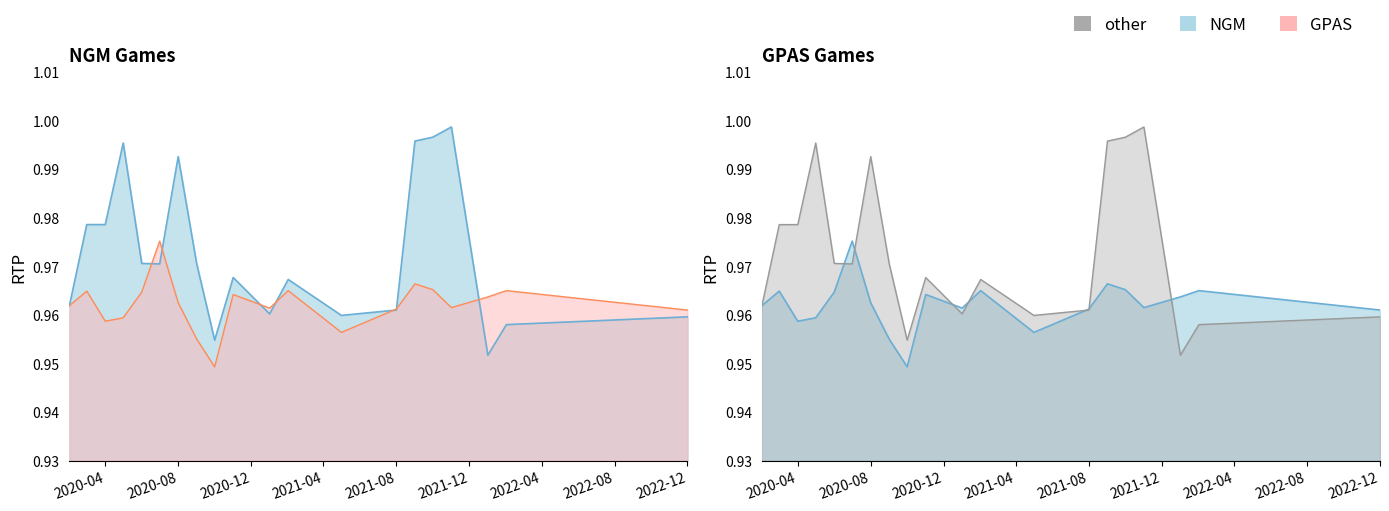

Reading right to left, what are all the values shown in this chart?

NGM: 1.0	1.0	1.0	1.0	1.0	1.0	1.0	1.0	1.0	1.0	1.0	1.0	1.0	1.0	1.0	1.0	1.0	1.0	1.0	1.0
GPAS: 1.0	1.0	1.0	1.0	1.0	1.0	1.0	1.0	1.0	1.0	1.0	0.9	1.0	1.0	1.0	1.0	1.0	1.0	1.0	1.0